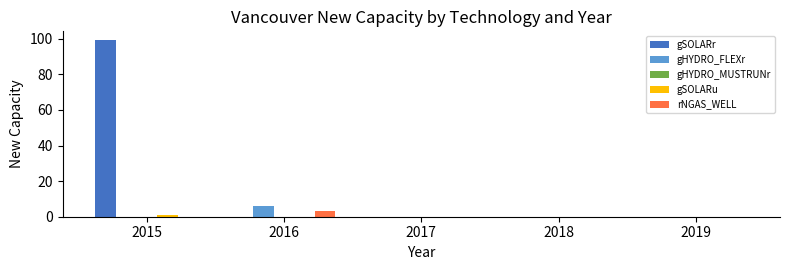

What is the maximum value for rNGAS_WELL?

3.2